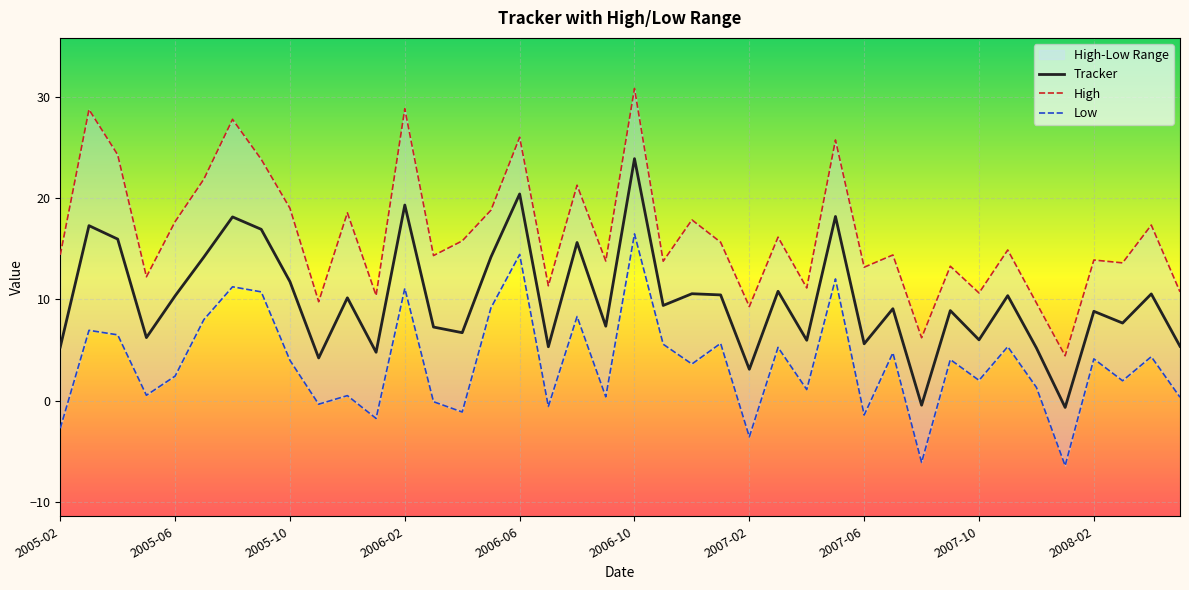

Which category has the highest value in the Tracker series?

2006-10